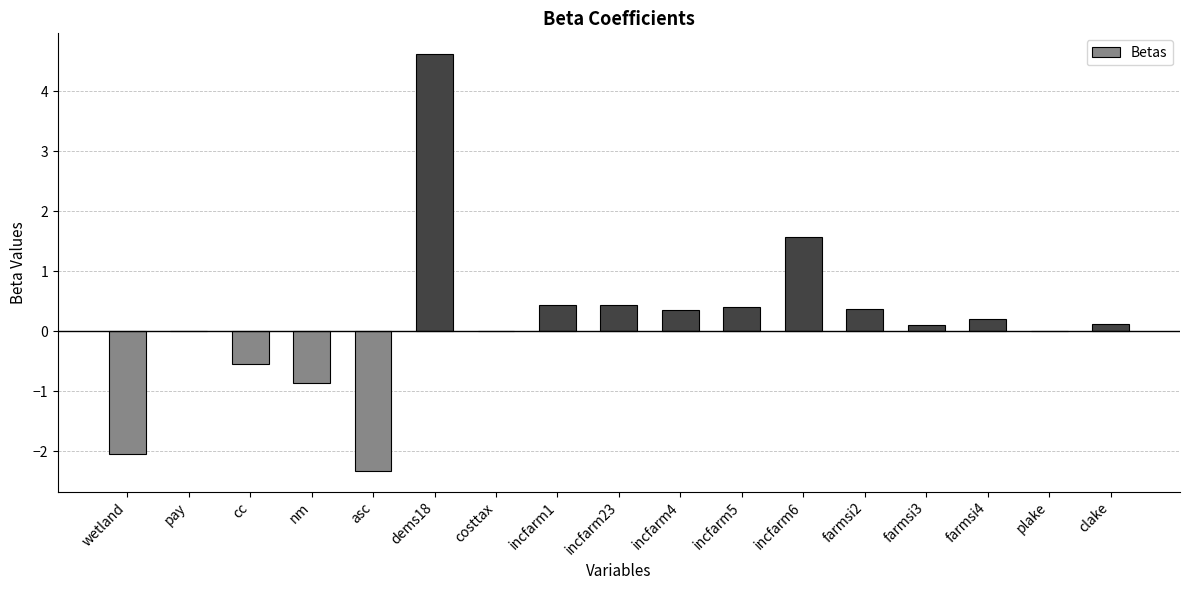

What is the maximum value shown in the chart?

4.6